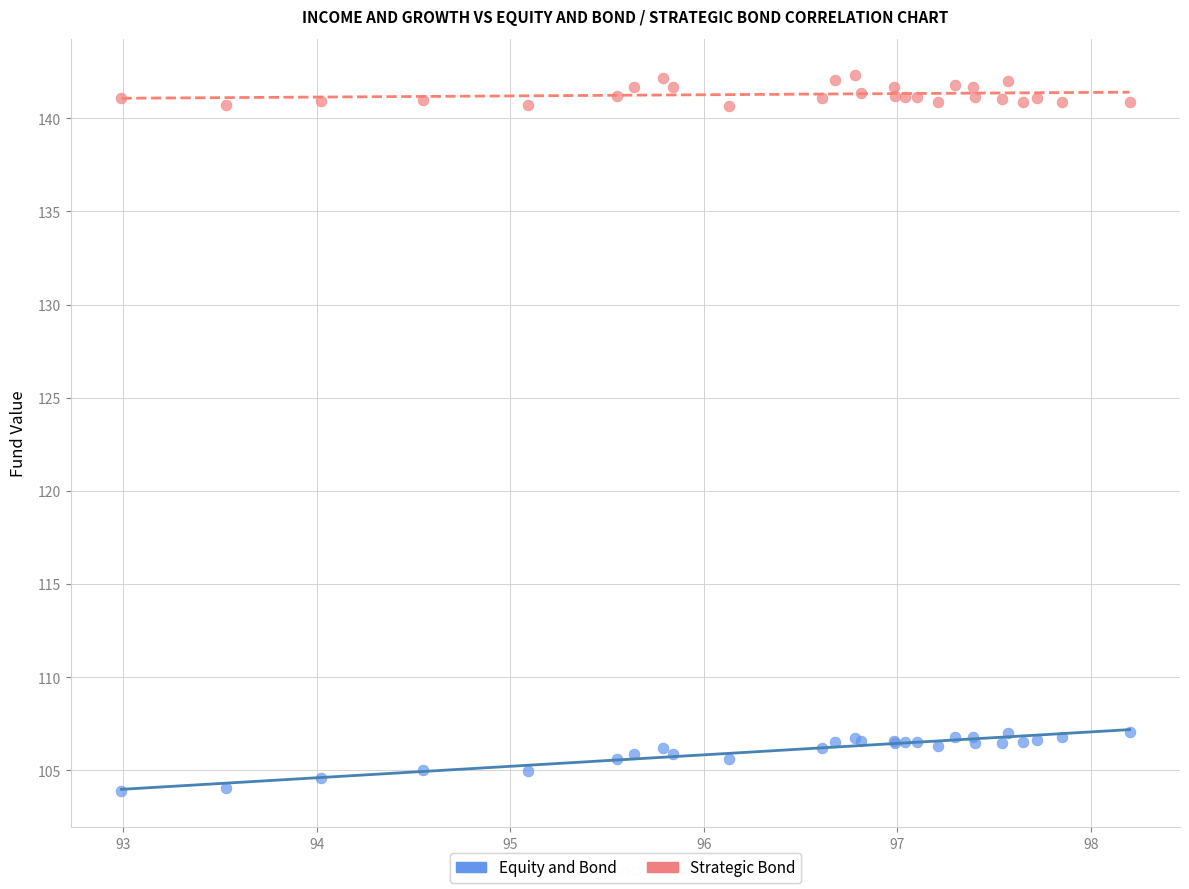

Which series contains the highest Y value?

Strategic Bond